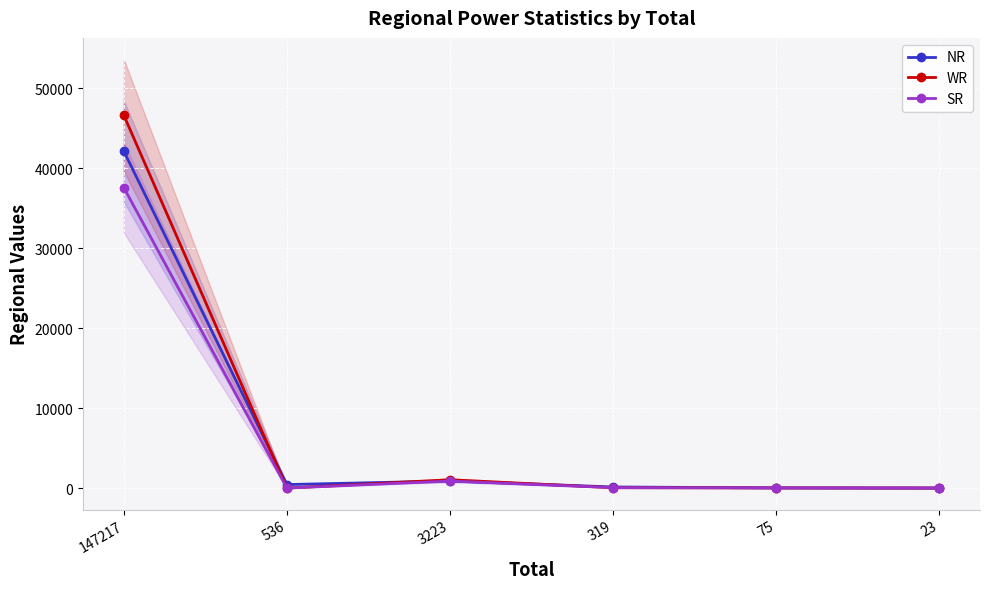

What is the approximate value of SR at 3223?

884.0